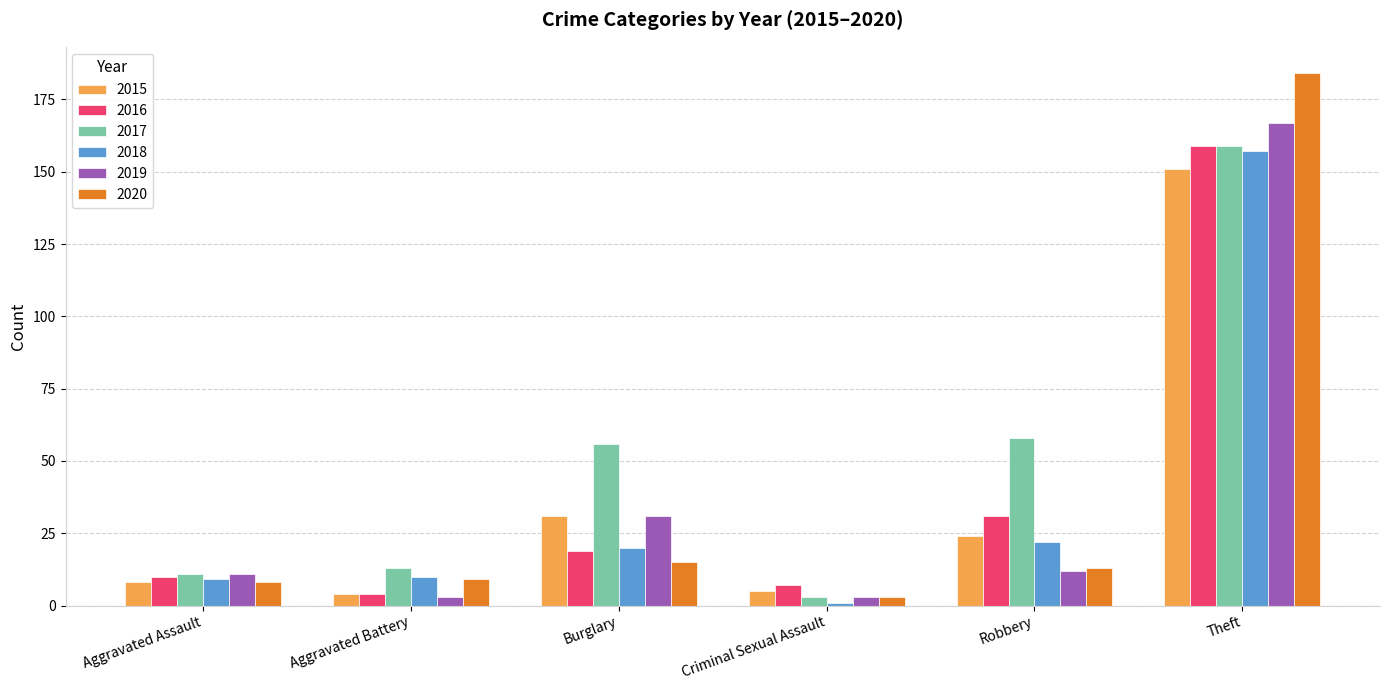

Which series has the widest spread of values?

2020